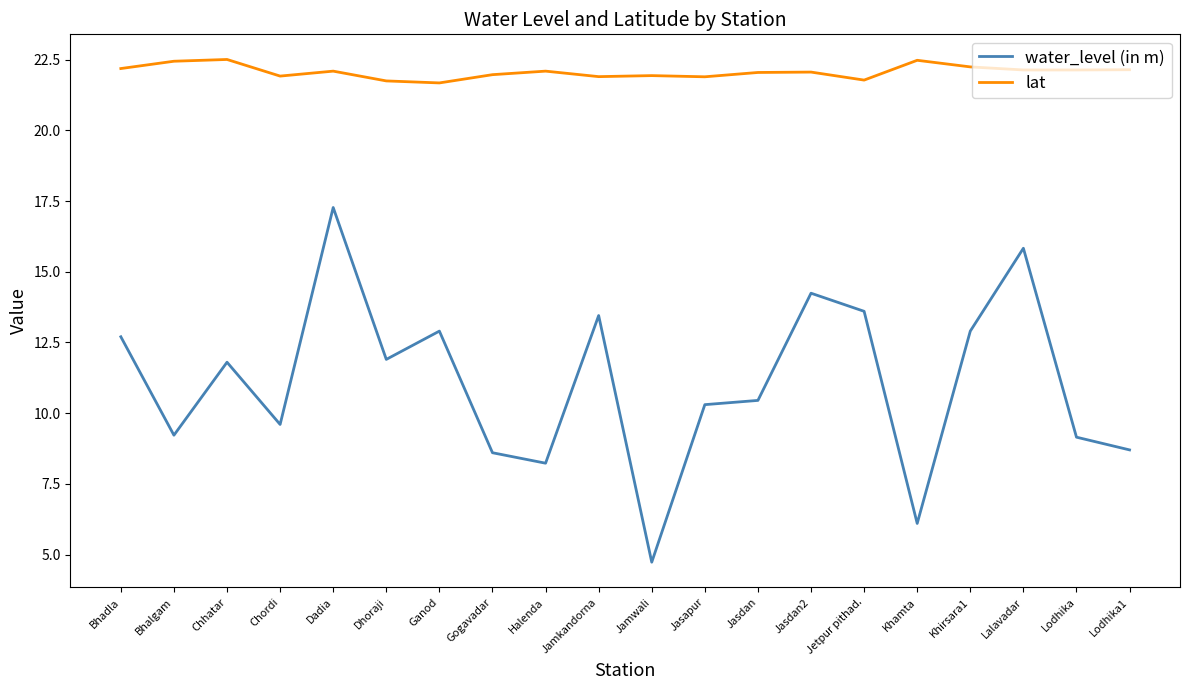

Is this an area chart (filled region under the line)?

No